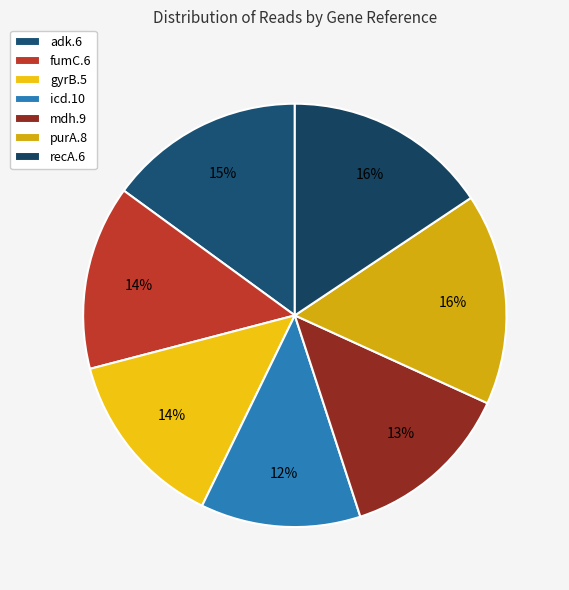

To the nearest percent, what percentage of the pie is icd.10?

12%